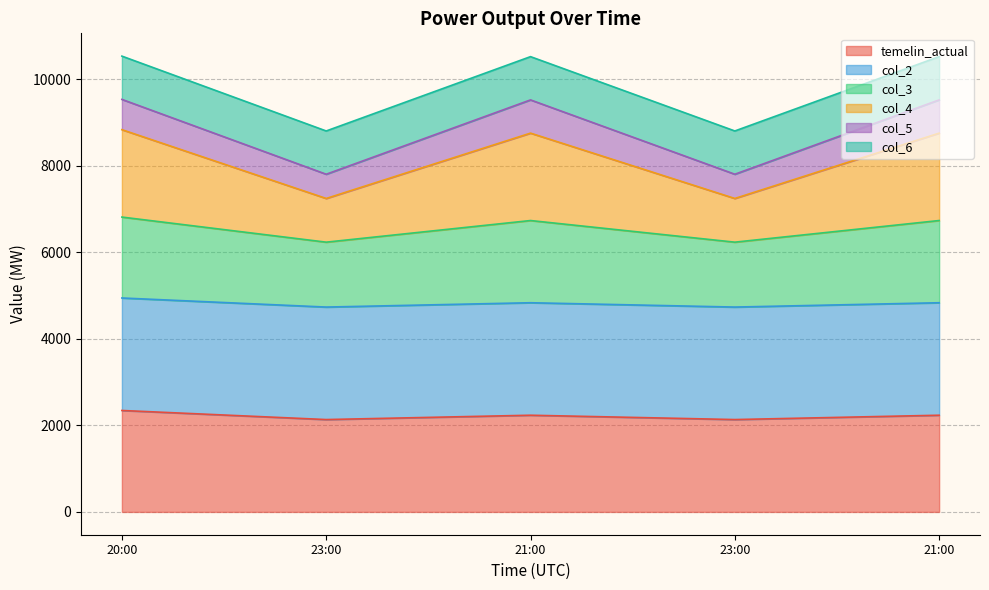

True or false: temelin_actual and col_4 intersect in this chart.

False